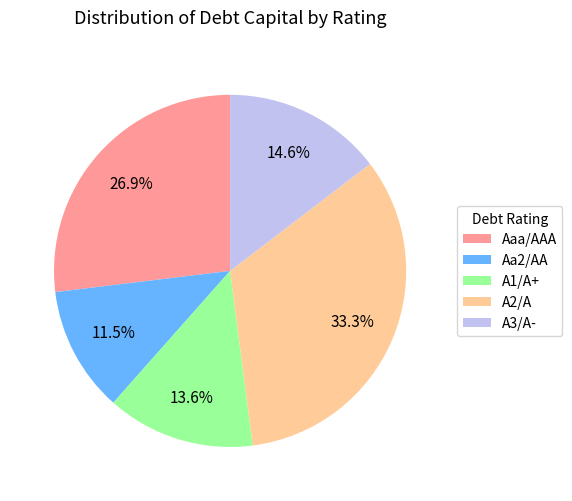

What is the largest slice in the pie chart?

A2/A